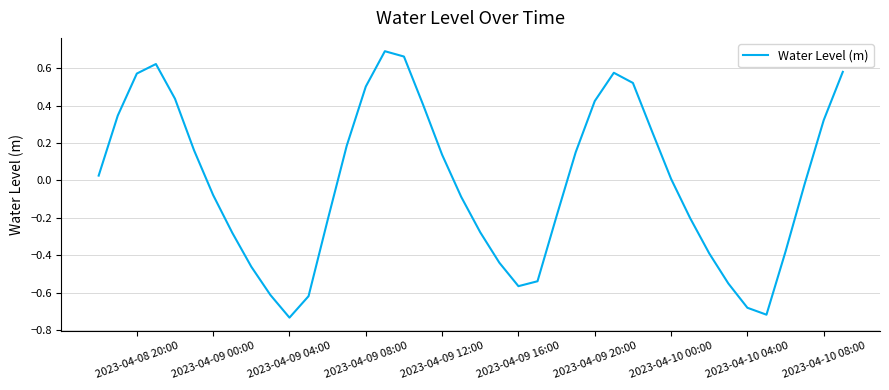

What is the difference between the maximum and minimum values?

1.4